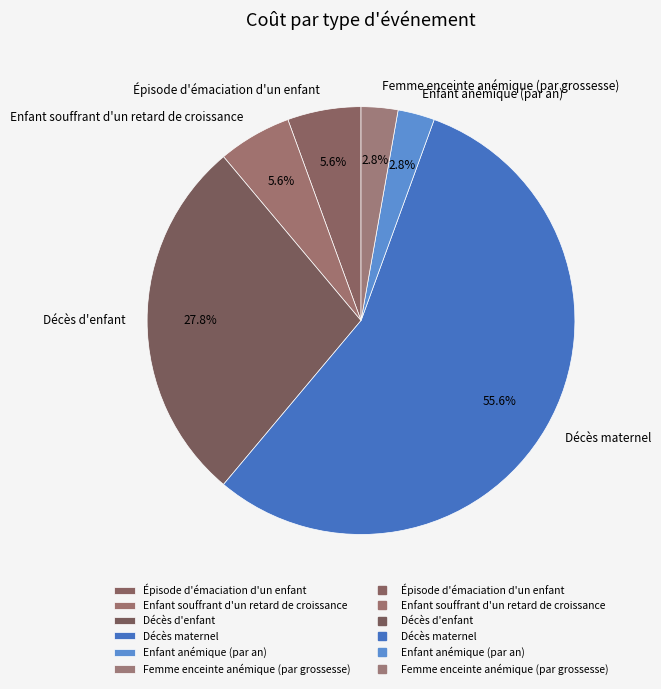

Which category has the biggest portion of the pie?

Décès maternel